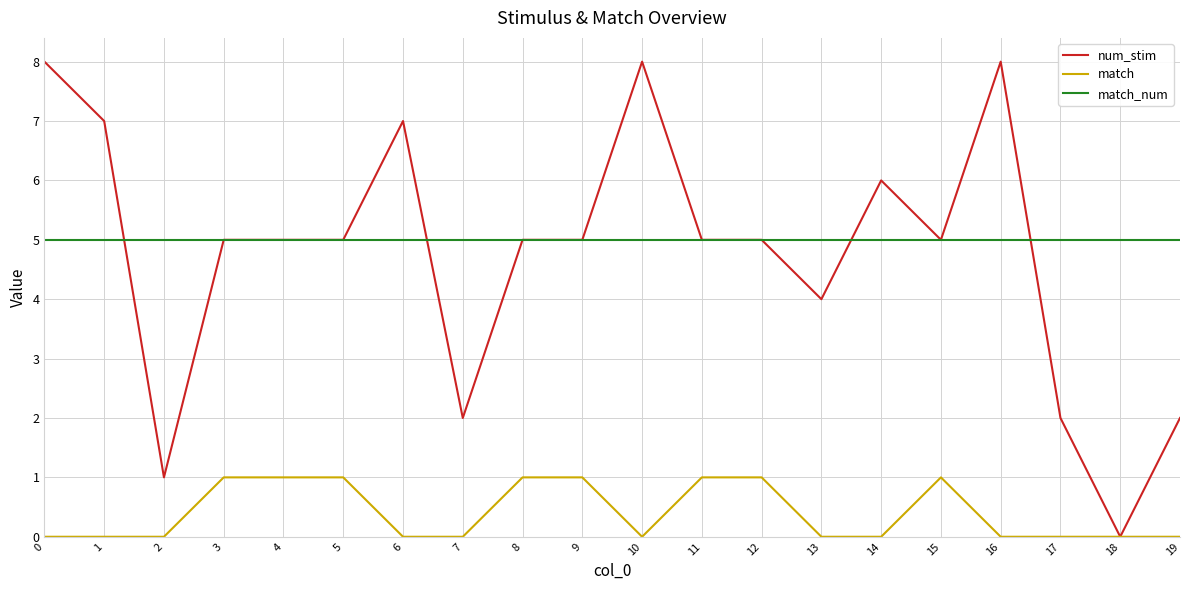

Reading left to right, transcribe all the data shown in this chart.

num_stim: 0=8	1=7	2=1	3=5	4=5	5=5	6=7	7=2	8=5	9=5	10=8	11=5	12=5	13=4	14=6	15=5	16=8	17=2	18=0	19=2
match: 0=0	1=0	2=0	3=1	4=1	5=1	6=0	7=0	8=1	9=1	10=0	11=1	12=1	13=0	14=0	15=1	16=0	17=0	18=0	19=0
match_num: 0=5	1=5	2=5	3=5	4=5	5=5	6=5	7=5	8=5	9=5	10=5	11=5	12=5	13=5	14=5	15=5	16=5	17=5	18=5	19=5